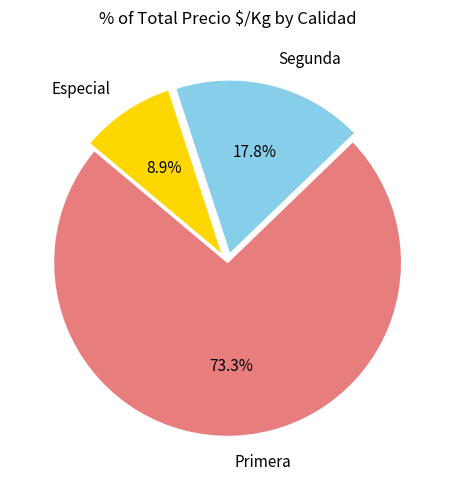

Count the number of slices in the pie.

3